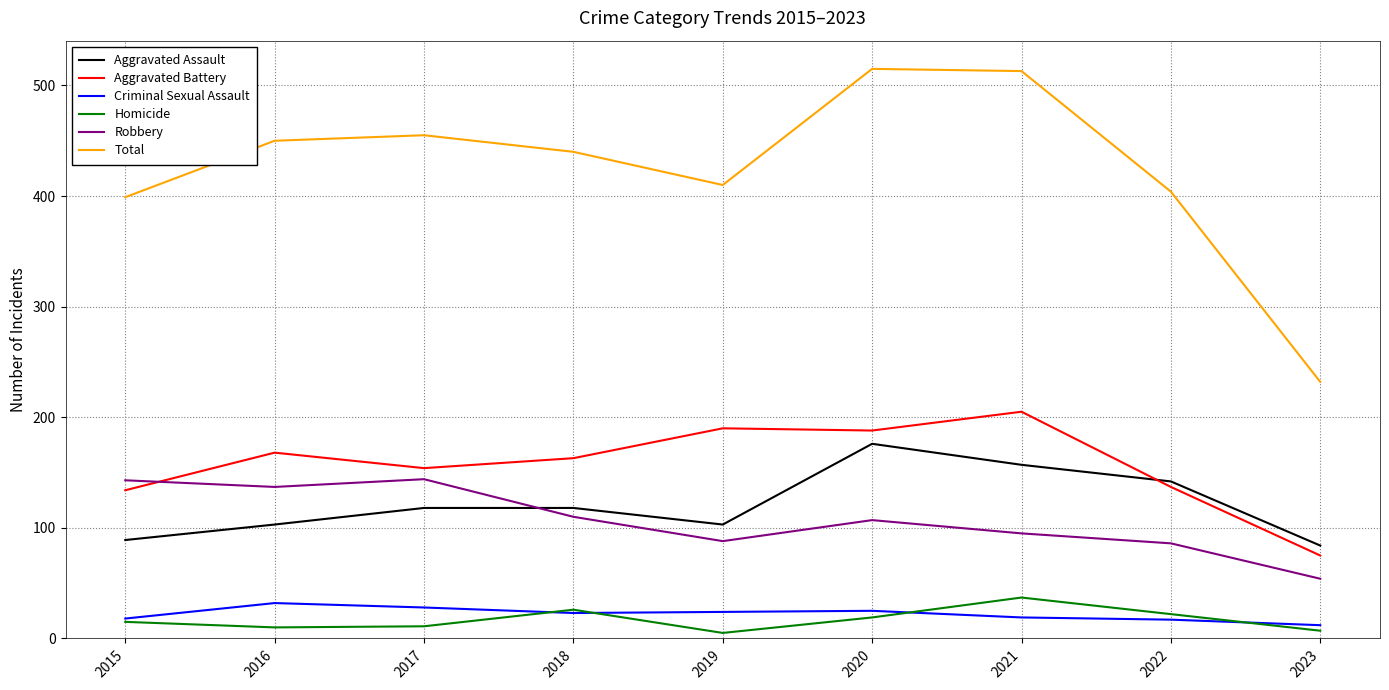

What are all the series names shown in the legend?

Aggravated Assault, Aggravated Battery, Criminal Sexual Assault, Homicide, Robbery, Total